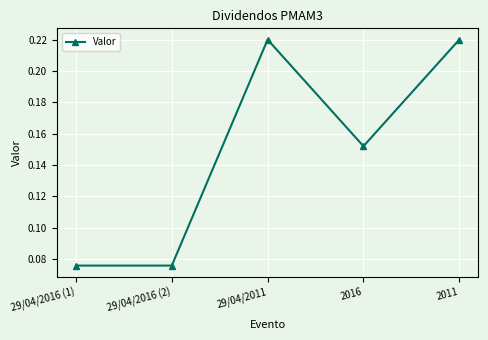

Where is the first local maximum?

29/04/2011